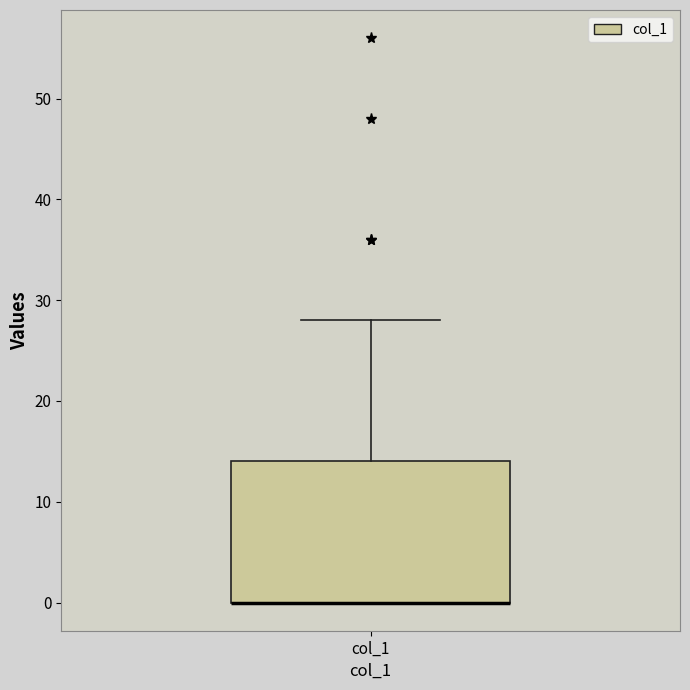

Read this box plot against the y-axis: the position of the median line, the range covered by the box, and the ends of both whiskers. The values are not printed on the chart, so give them approximately, as read against the axis.

median 0 (drawn on the box's lower edge), box 0 to 14, whiskers 0 to 28